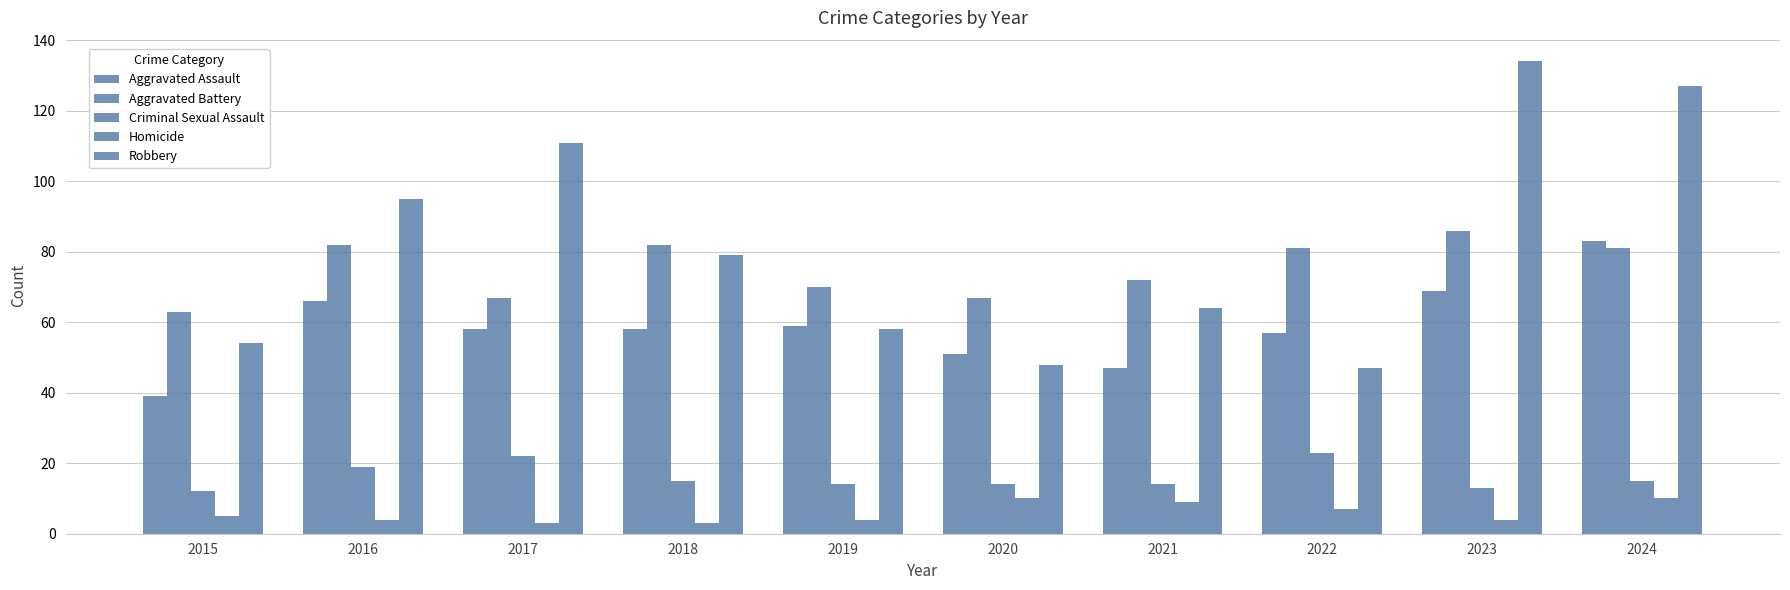

What is the value of the Criminal Sexual Assault bar at the 8th from the left?

23